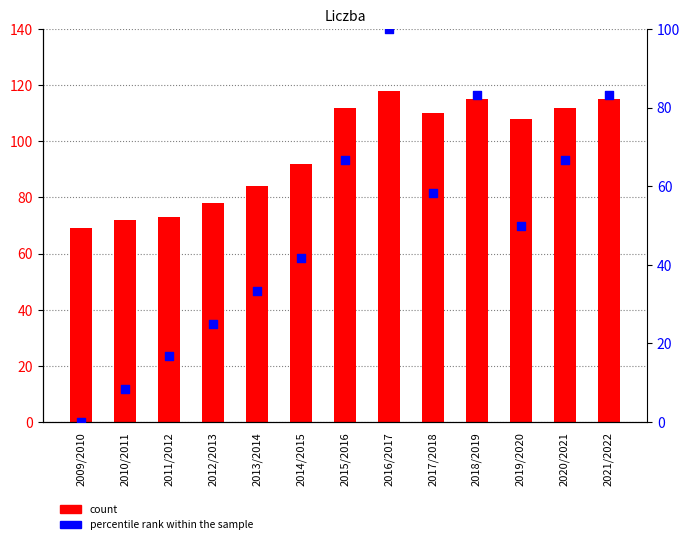

At how many categories does at least one series exceed 73?

10